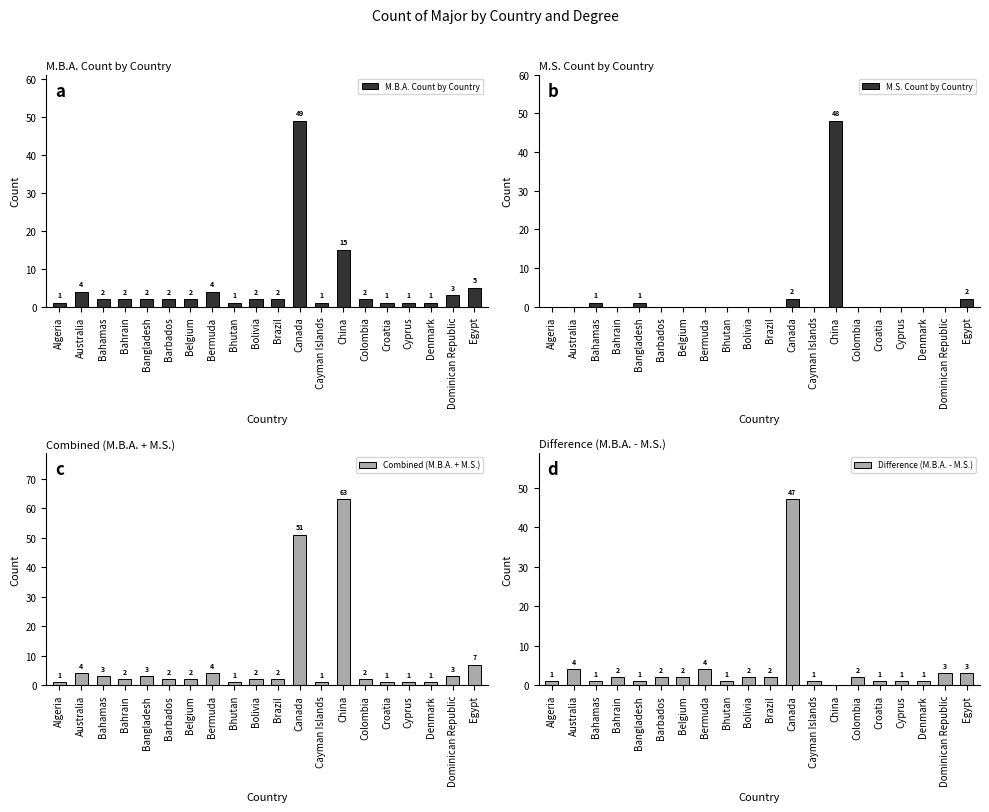

Which series changed the most between Bahrain and Bangladesh?

M.S. Count by Country